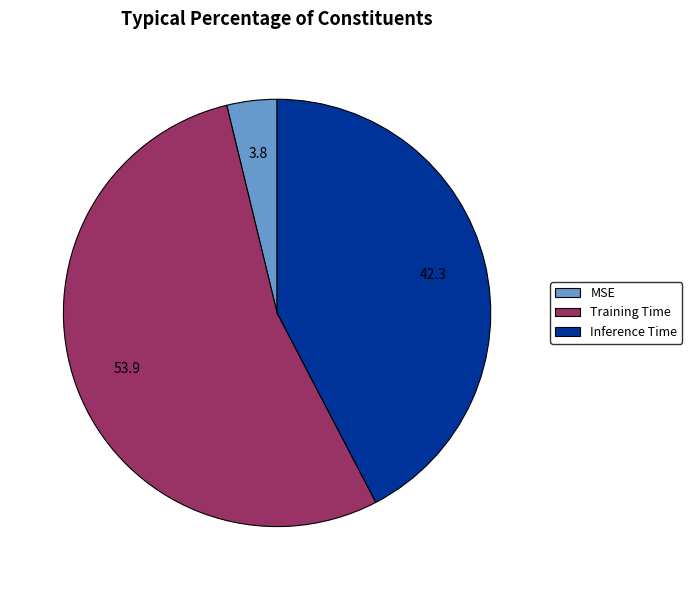

Rank the categories by value from highest to lowest.

Training Time, Inference Time, MSE